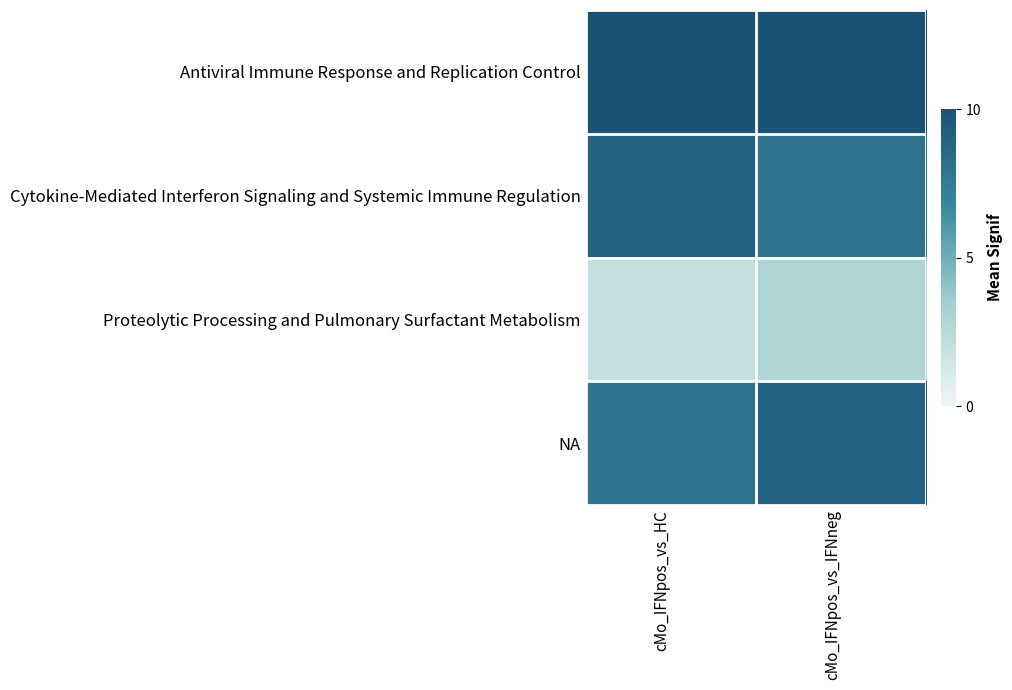

Which category has the lowest value across all series?

cMo_IFNpos_vs_HC